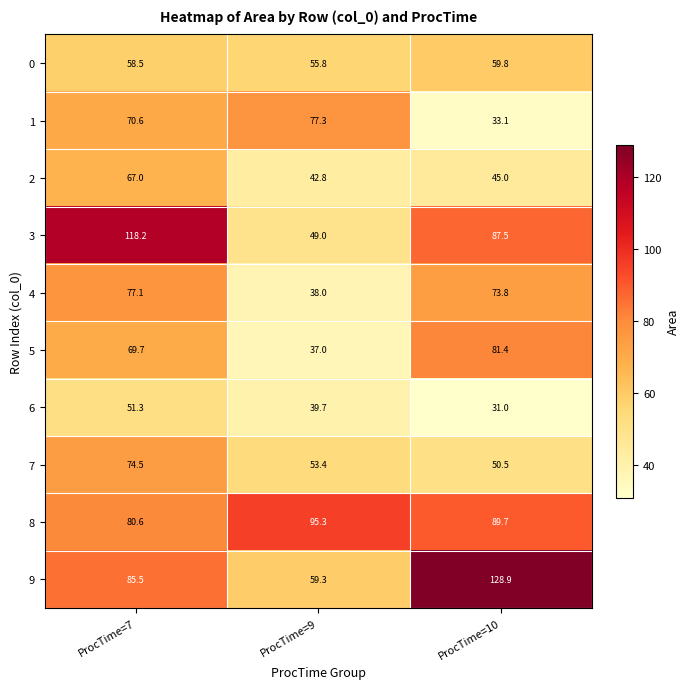

At ProcTime=9, list the series in order from largest to smallest.

8, 1, 9, 0, 7, 3, 2, 6, 4, 5